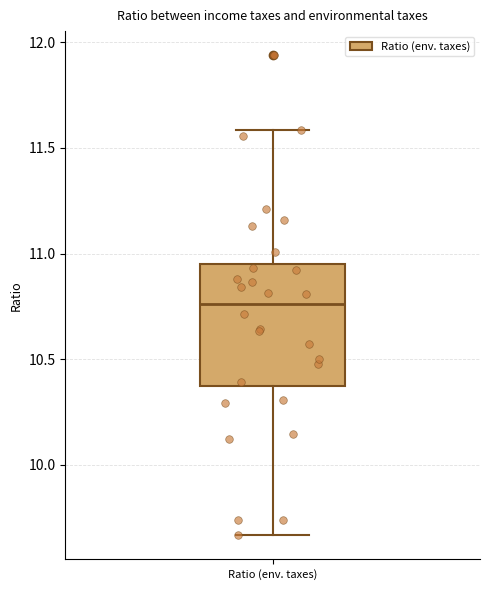

Read this box plot against the y-axis: the position of the median line, the range covered by the box, and the ends of both whiskers. The values are not printed on the chart, so give them approximately, as read against the axis.

median 10.75, box 10.35 to 10.95, whiskers 9.65 to 11.60